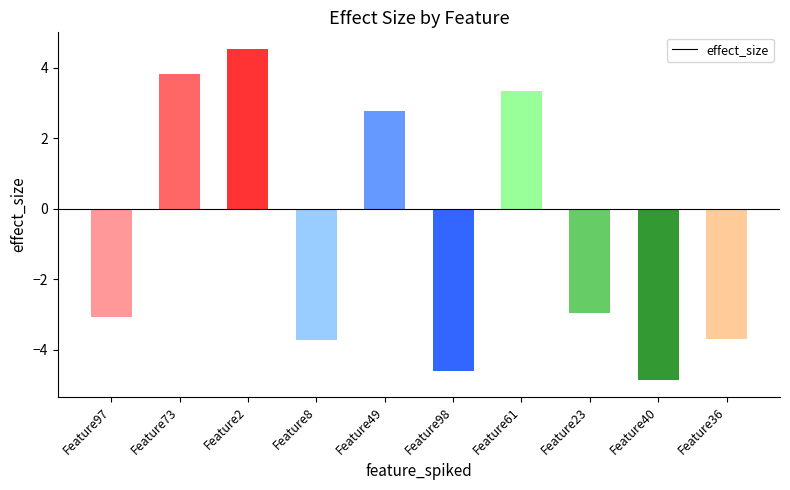

What is the label of the 8th bar from the right?

Feature2